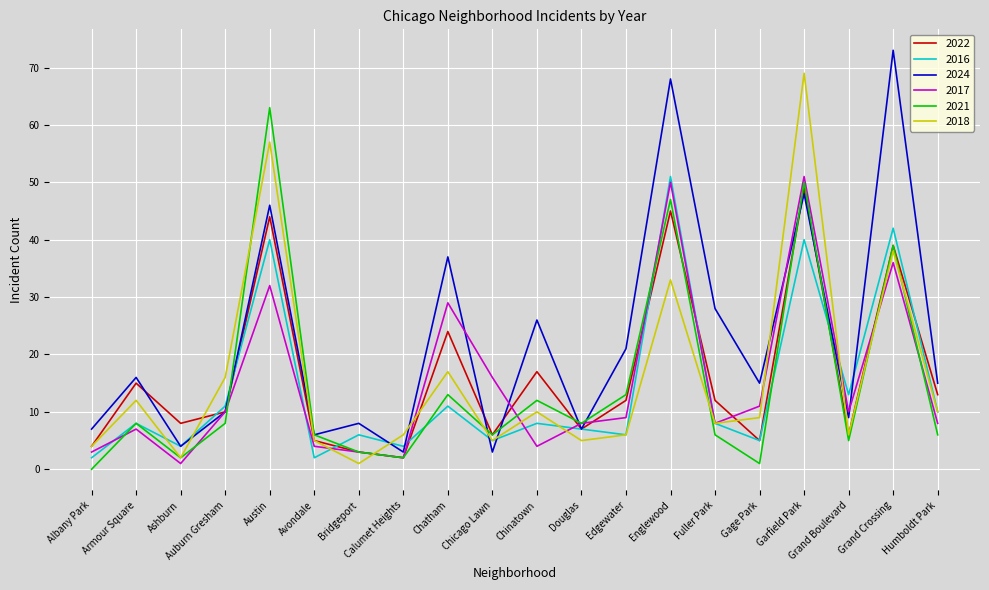

After their last crossing, which series has the higher values: 2016 or 2021?

2016